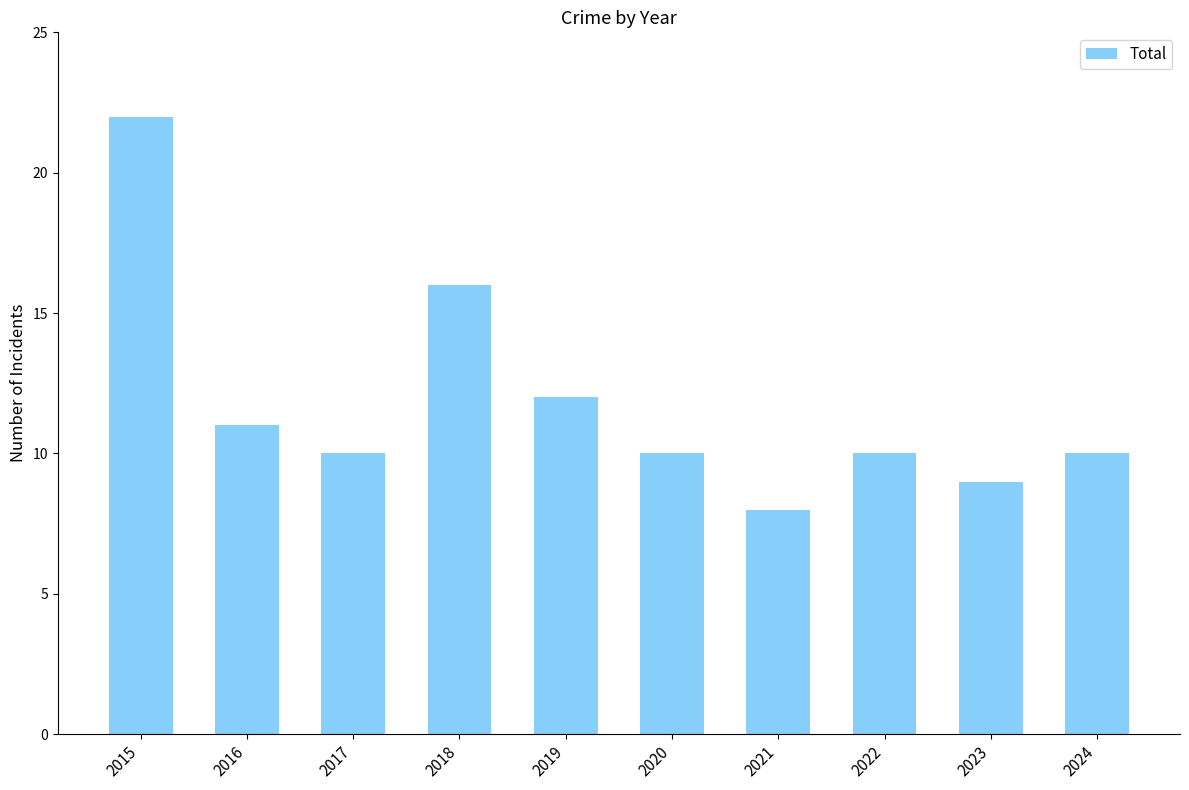

What is the difference between the second highest and second lowest values?

7